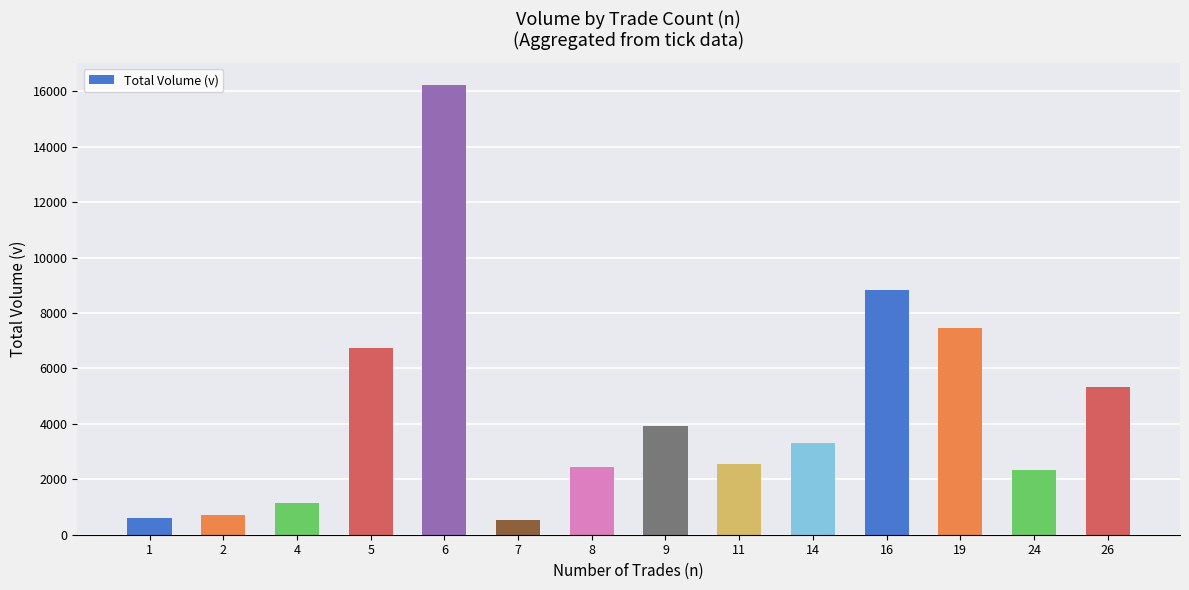

Which has a higher value, 6 or 8?

6